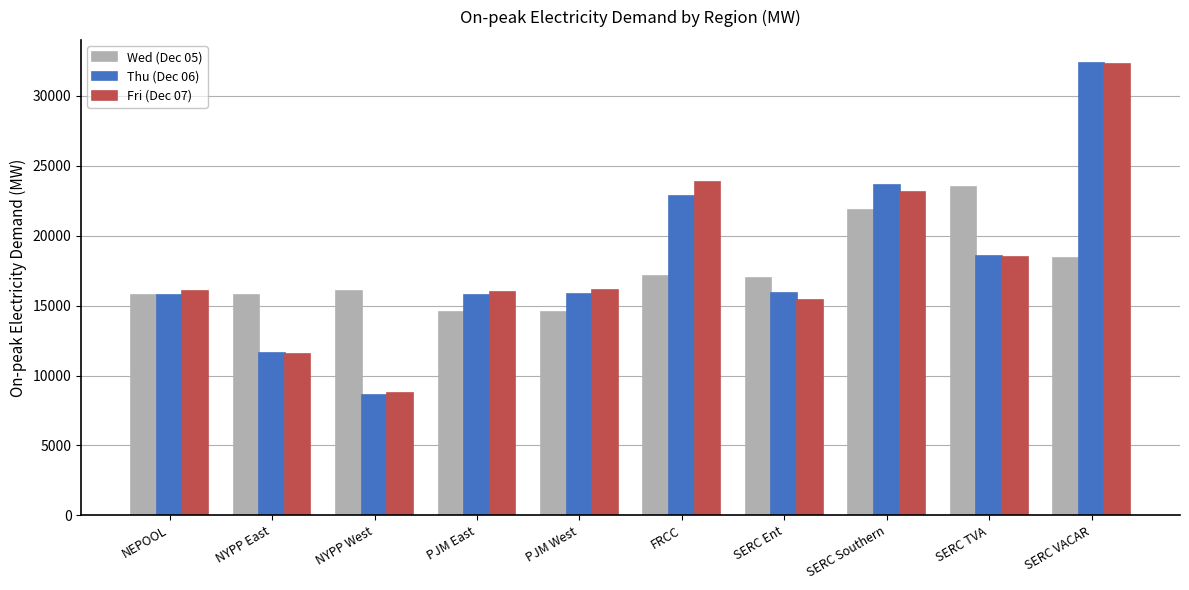

At which label is Wed (Dec 05) closest to 19042?

SERC VACAR